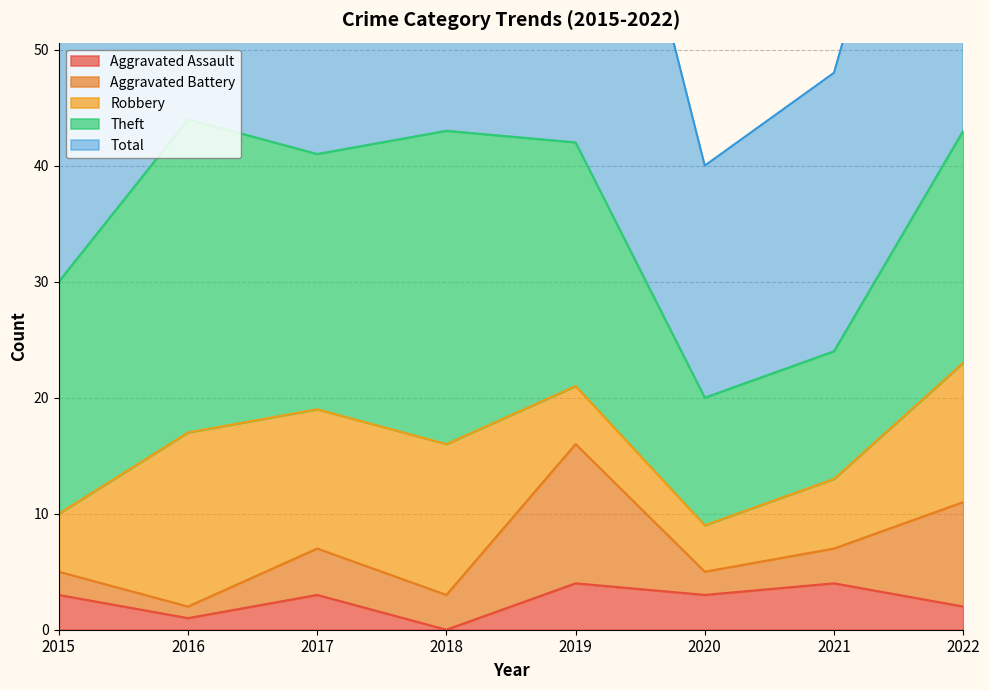

Reading right to left, extract all data points from this chart.

Aggravated Assault: 2022=2	2021=4	2020=3	2019=4	2018=0	2017=3	2016=1	2015=3
Aggravated Battery: 2022=9	2021=3	2020=2	2019=12	2018=3	2017=4	2016=1	2015=2
Robbery: 2022=12	2021=6	2020=4	2019=5	2018=13	2017=12	2016=15	2015=5
Theft: 2022=20	2021=11	2020=11	2019=21	2018=27	2017=22	2016=27	2015=20
Total: 2022=44	2021=24	2020=20	2019=42	2018=43	2017=41	2016=44	2015=30